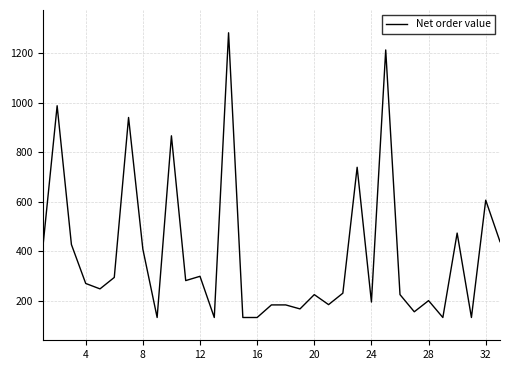

What is the minimum value shown in the chart?

132.8